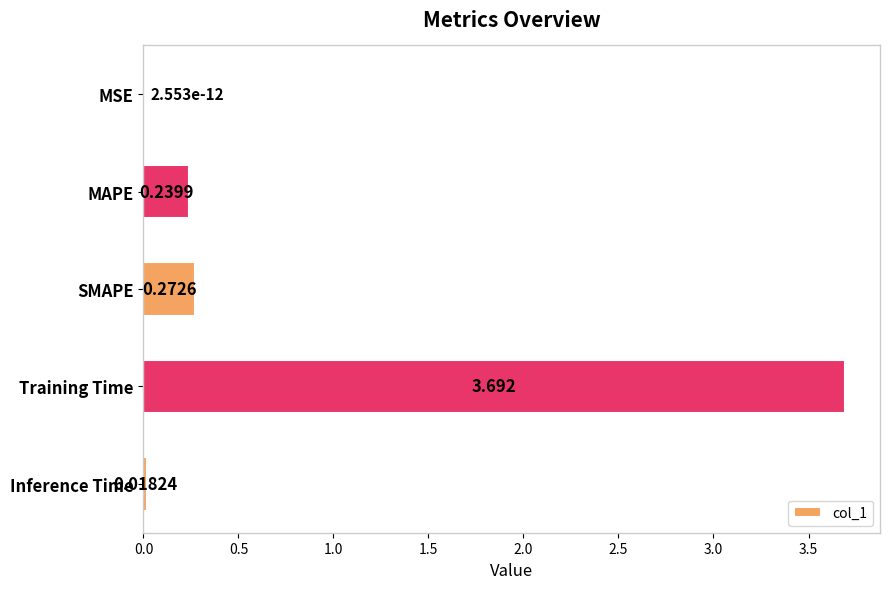

At which label is the value closest to 1?

SMAPE